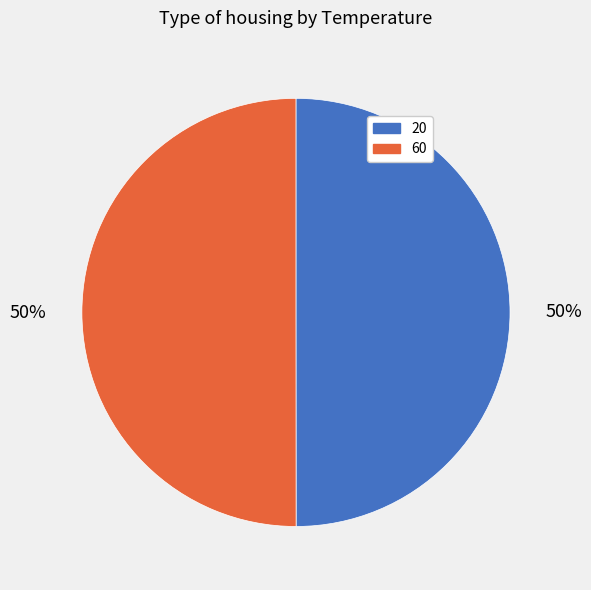

What is the ratio of the value at 60 to the value at 20?

1.0